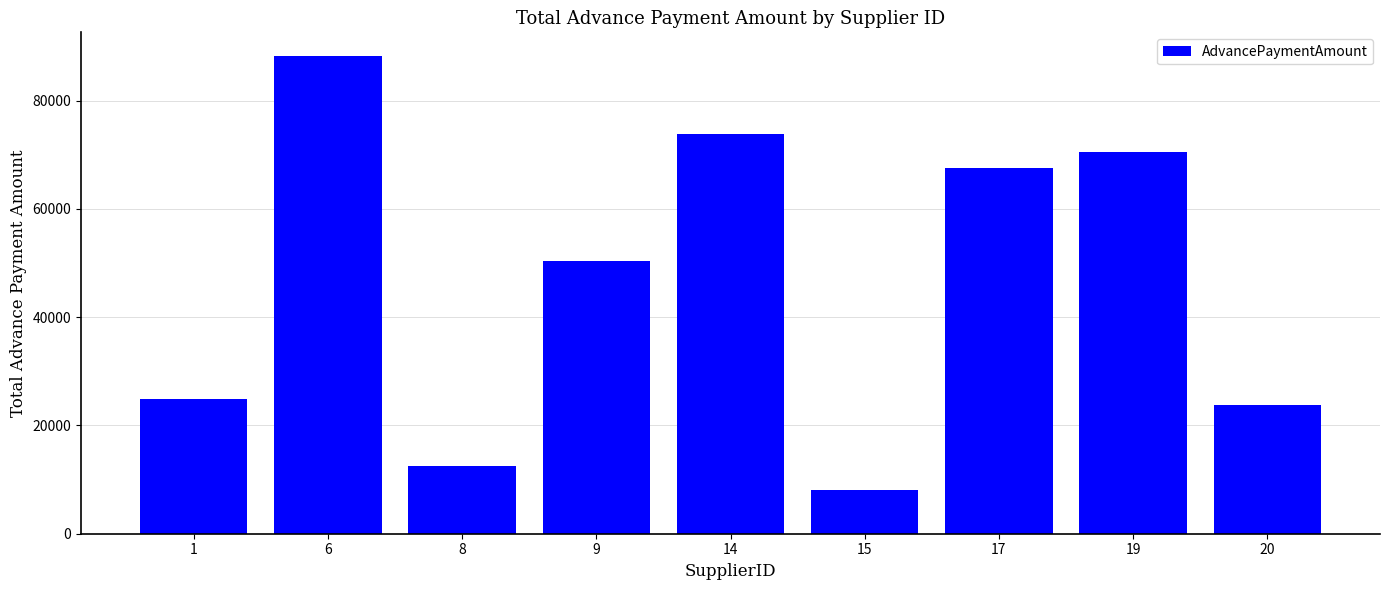

Rank the categories by value from lowest to highest.

15, 8, 20, 1, 9, 17, 19, 14, 6